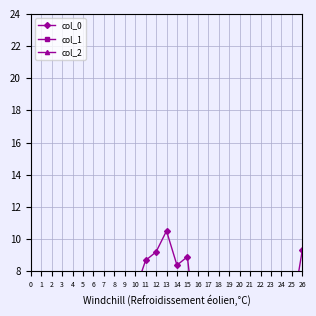

Count the number of categories in the chart.

27